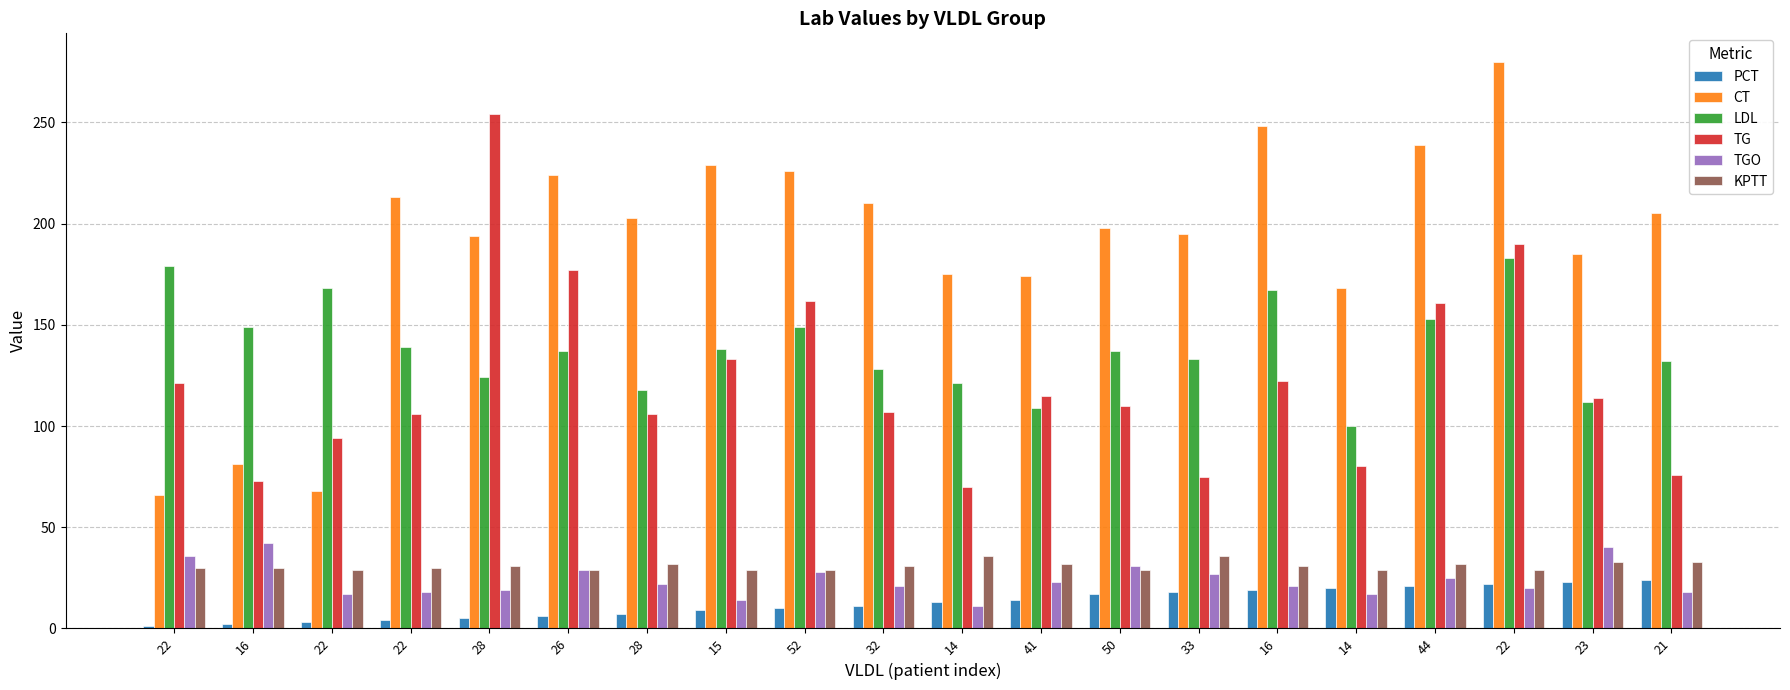

Are the bars horizontal?

No